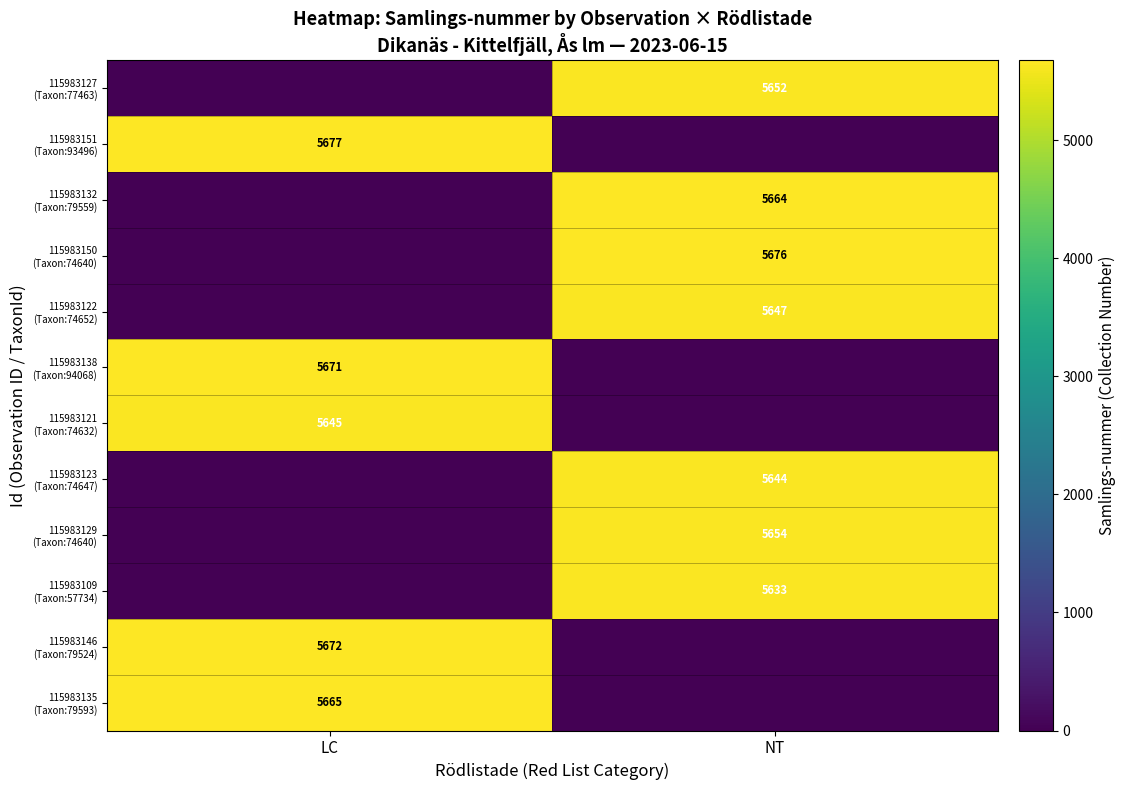

At how many categories does at least one series exceed 2421?

2